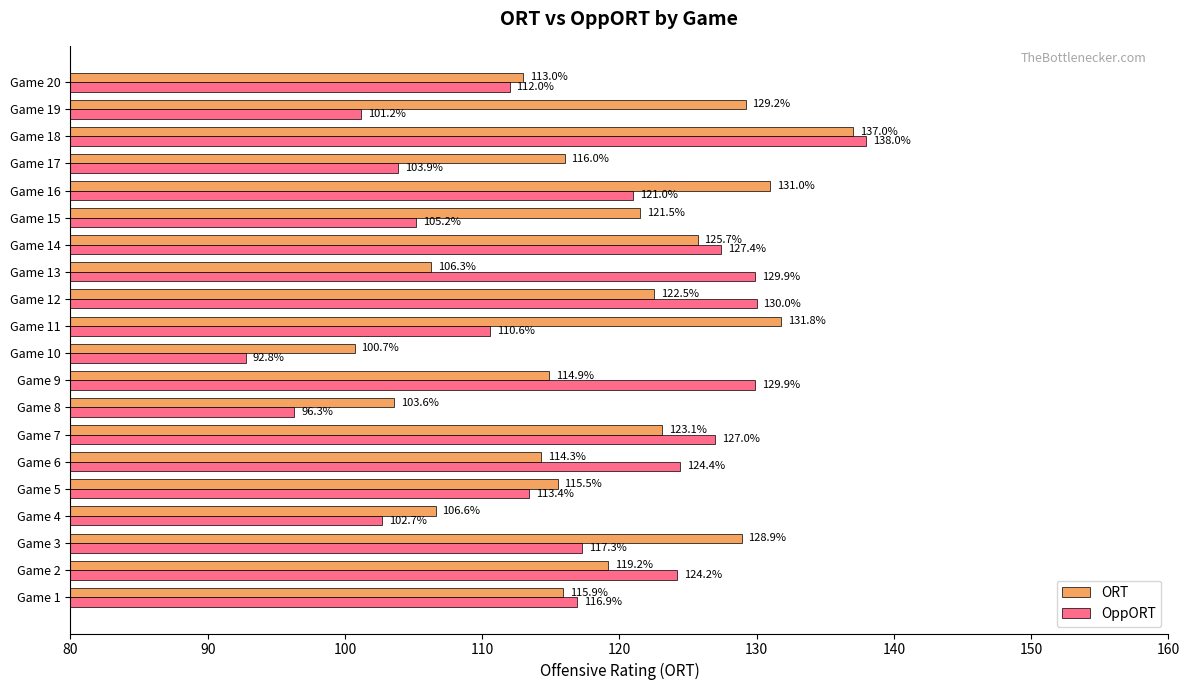

True or false: OppORT has a value of 148.9 at Game 15.

False